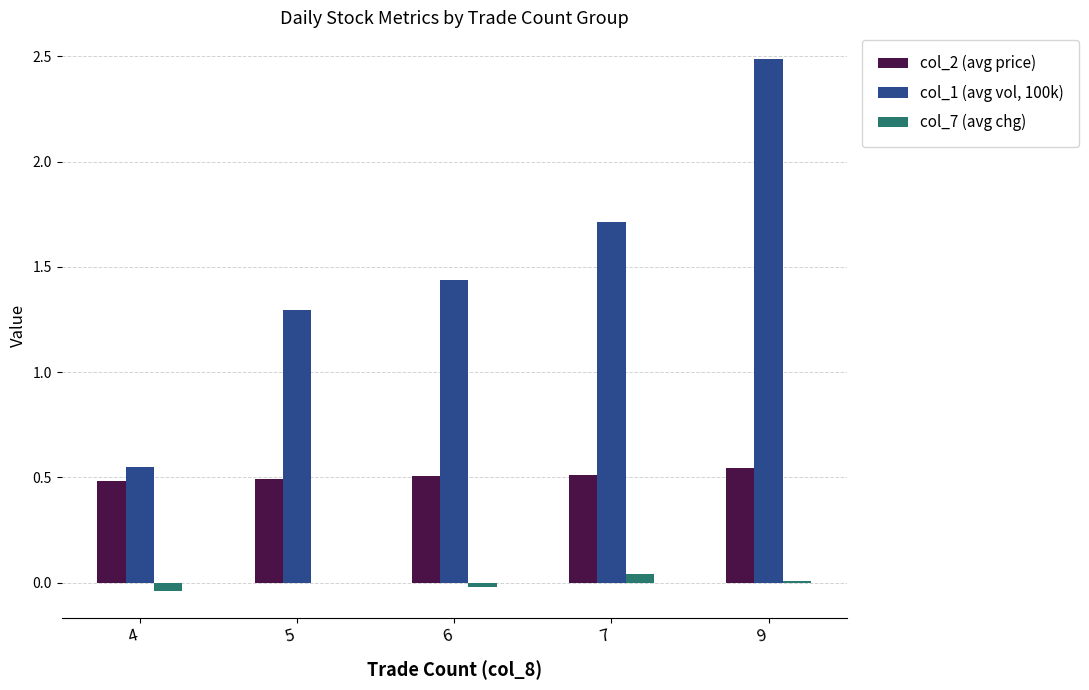

How many series are shown in this chart?

3